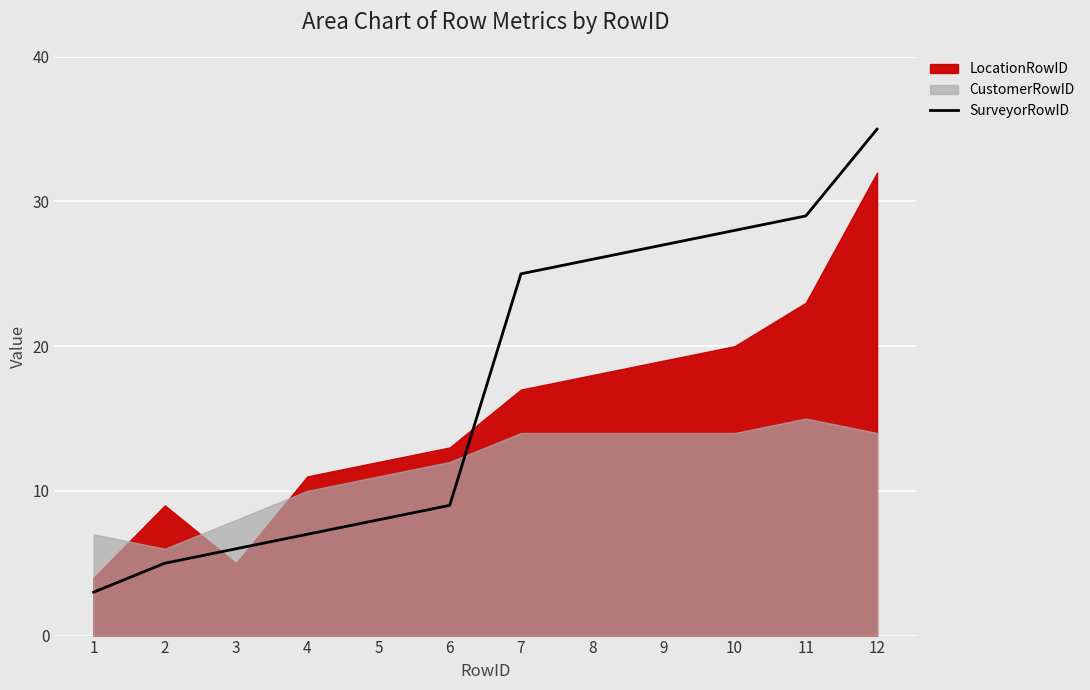

How many values are below 25?

6